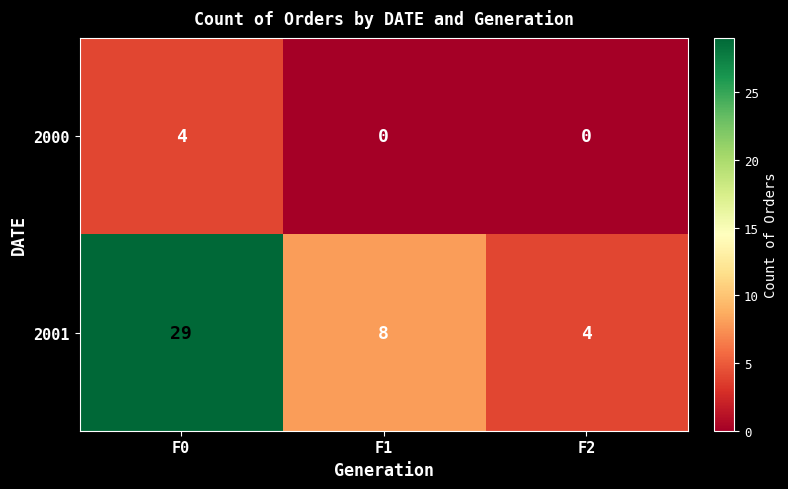

At F1, list the series in order from largest to smallest.

2001, 2000